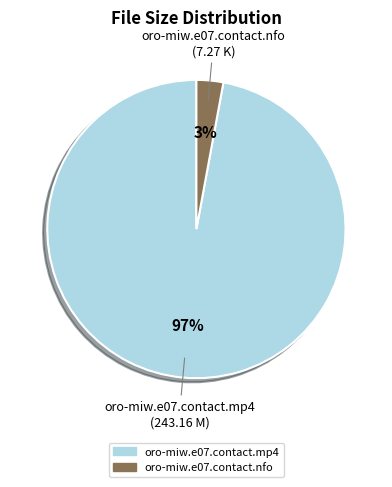

Which slice is the largest?

oro-miw.e07.contact.mp4